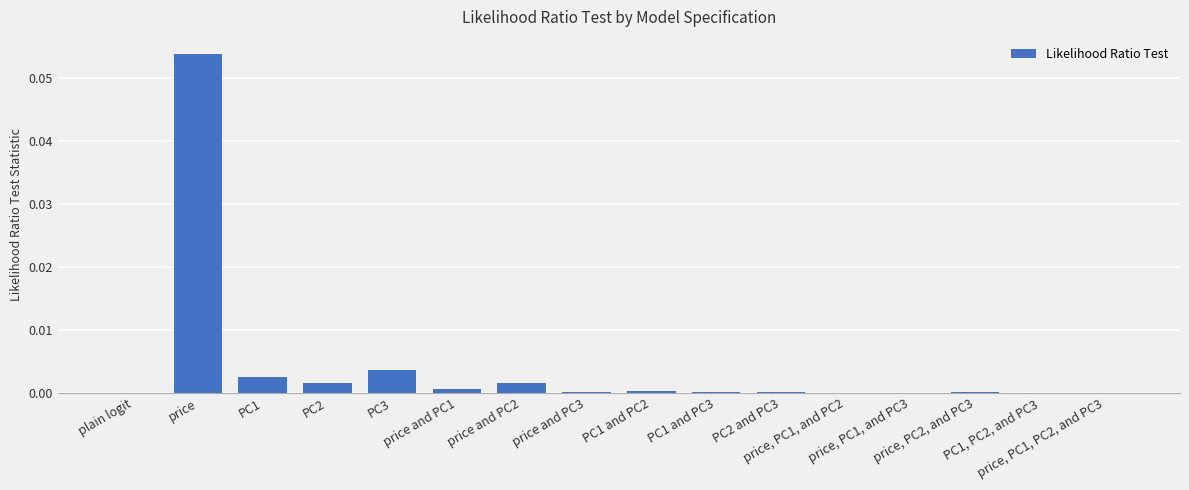

What is the label of the 14th bar from the left?

price, PC2, and PC3